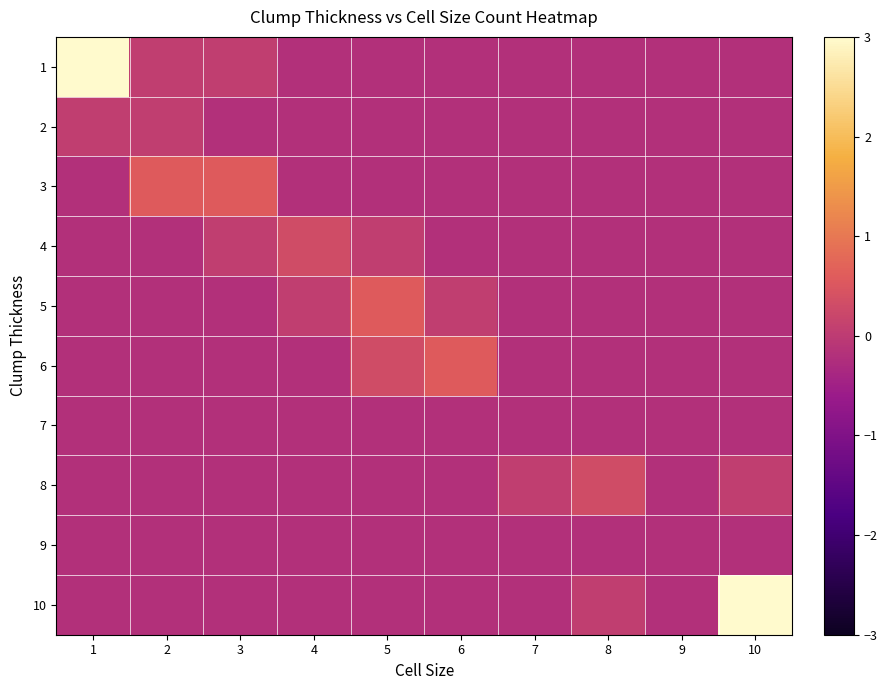

At 2, list the series in order from largest to smallest.

3, 1, 2, 4, 5, 6, 7, 8, 9, 10